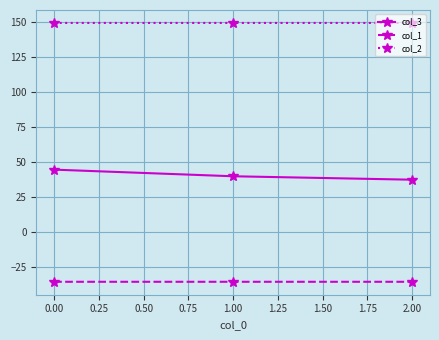

Which series has the largest total across all categories?

col_2